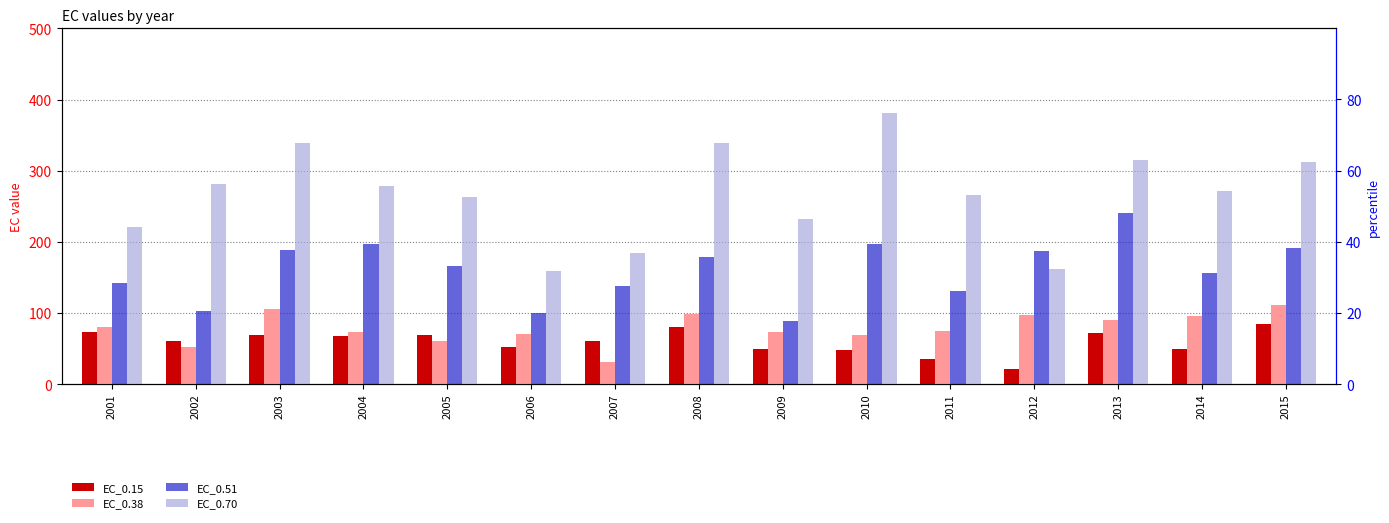

Reading left to right, transcribe all the data shown in this chart.

EC_0.15: 2001=73.3	2002=60.3	2003=69.0	2004=67.9	2005=68.8	2006=52.3	2007=60.1	2008=80.5	2009=49.4	2010=48.5	2011=35.9	2012=21.6	2013=71.8	2014=49.4	2015=84.4
EC_0.38: 2001=79.6	2002=52.8	2003=105.1	2004=73.1	2005=60.0	2006=70.2	2007=31.5	2008=98.3	2009=72.6	2010=69.1	2011=74.7	2012=97.1	2013=89.7	2014=95.3	2015=110.5
EC_0.51: 2001=142.6	2002=102.9	2003=188.3	2004=197.5	2005=165.5	2006=99.4	2007=137.9	2008=179.1	2009=88.1	2010=196.3	2011=130.2	2012=187.7	2013=240.1	2014=156.0	2015=191.5
EC_0.70: 2001=220.8	2002=281.0	2003=339.4	2004=278.6	2005=262.8	2006=158.9	2007=183.9	2008=338.5	2009=232.3	2010=380.6	2011=265.3	2012=161.8	2013=314.9	2014=271.9	2015=312.6